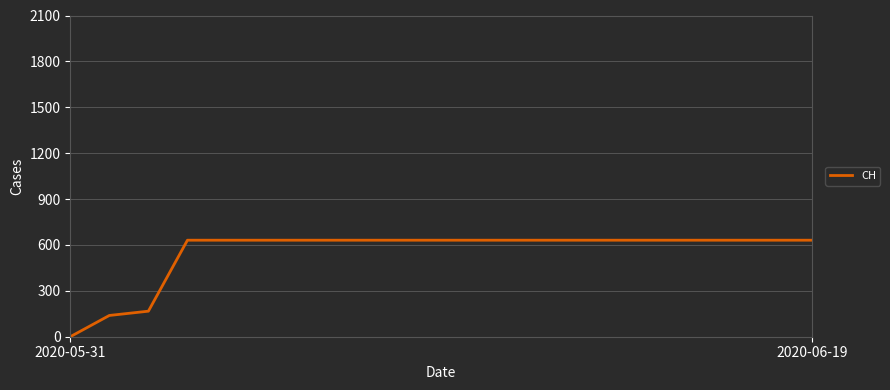

What is the maximum value shown in the chart?

631